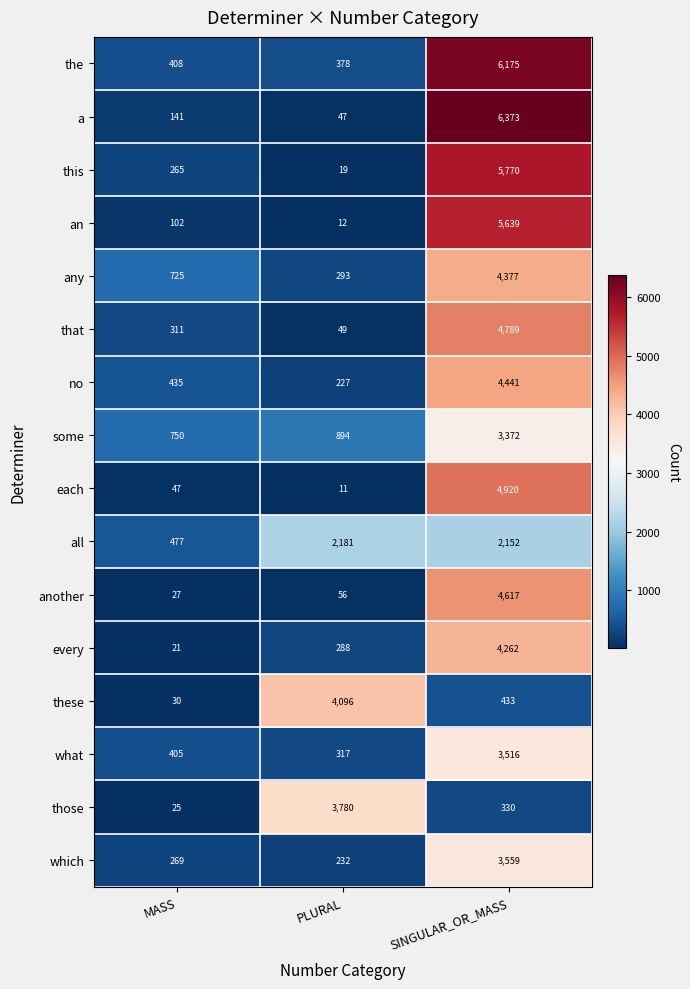

At which label is no closest to 2334?

MASS